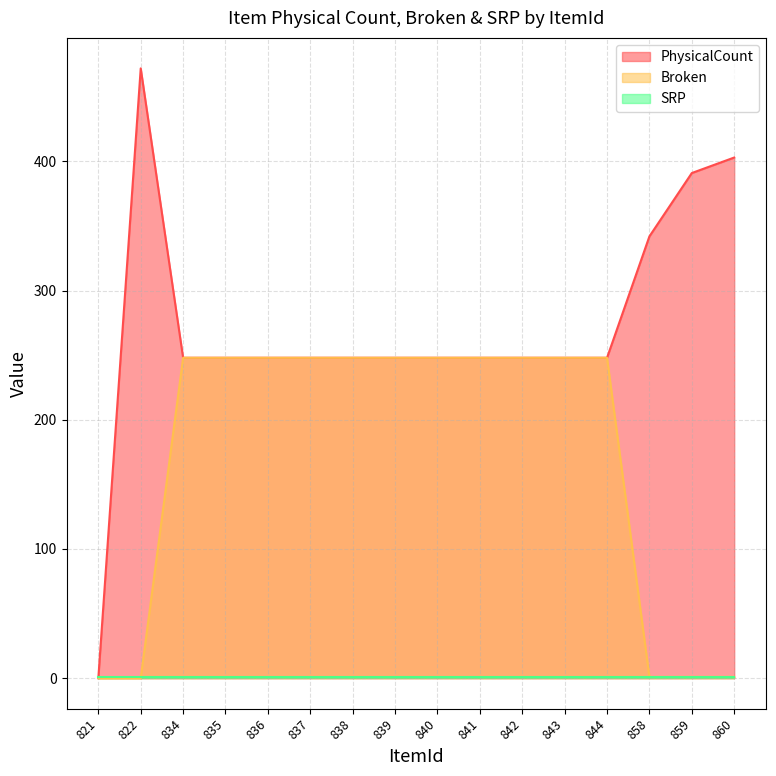

The Broken series shows 445 at 841. True or false?

False